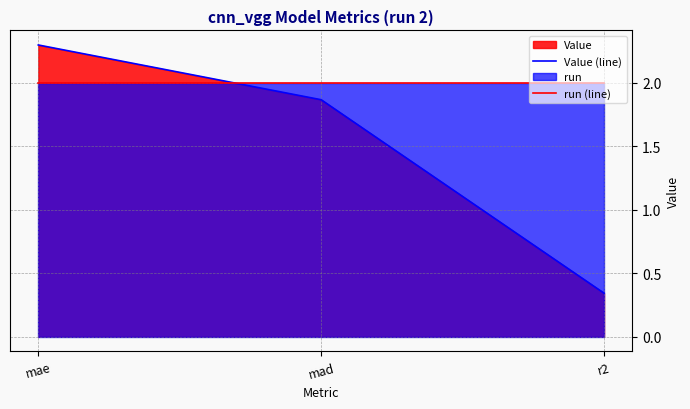

What is the difference between the Value (line) values at r2 and mad?

1.5